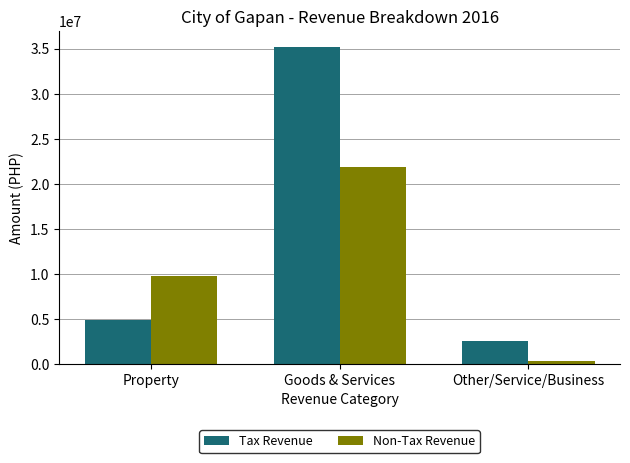

Rank the categories by Tax Revenue value from highest to lowest.

Goods & Services, Property, Other/Service/Business